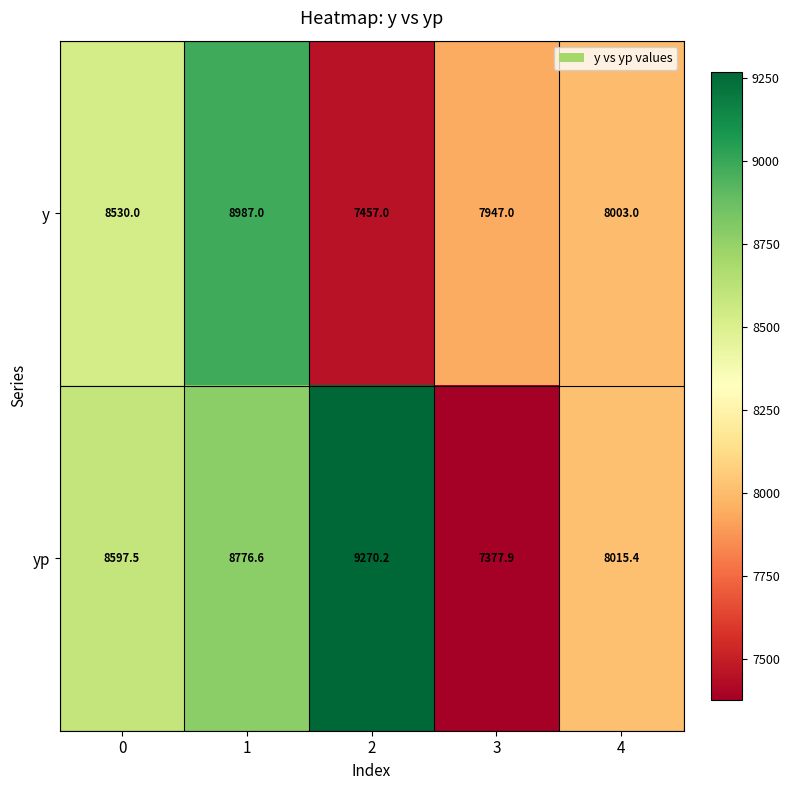

What is the smallest value displayed?

7377.9